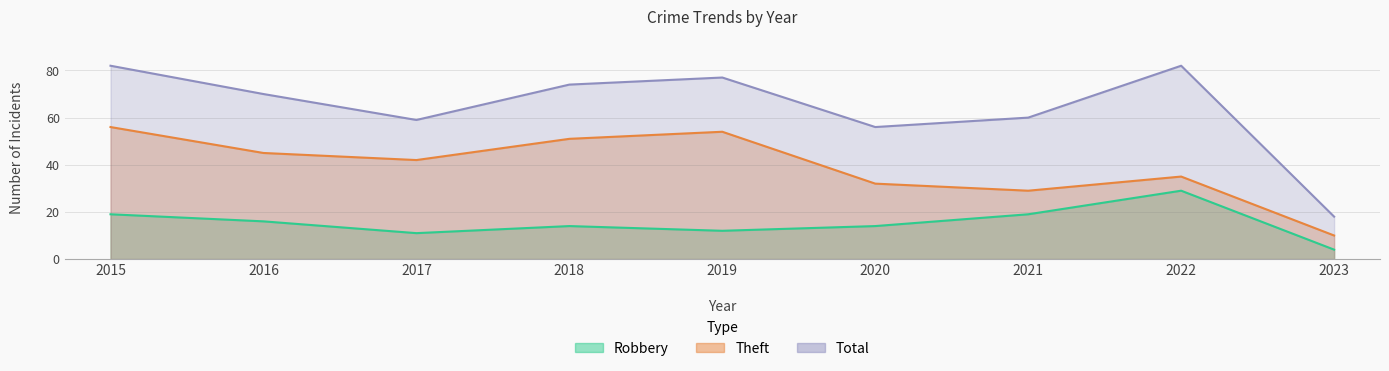

How many data points in Robbery are less than 14?

3